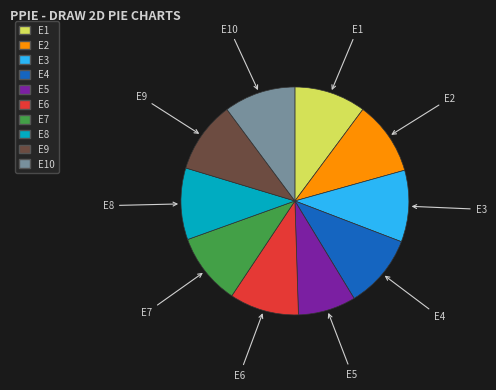

Is it true that E8 is 10% of the pie?

True